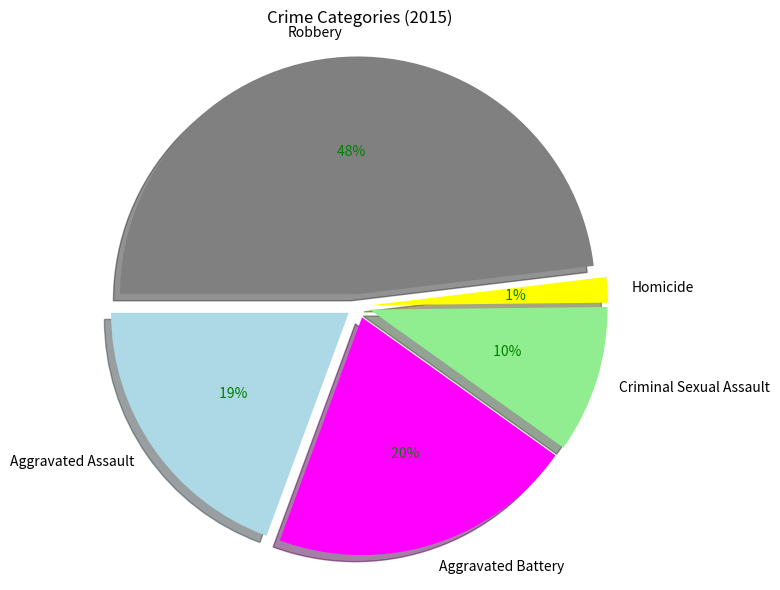

Which slice is the largest?

Robbery